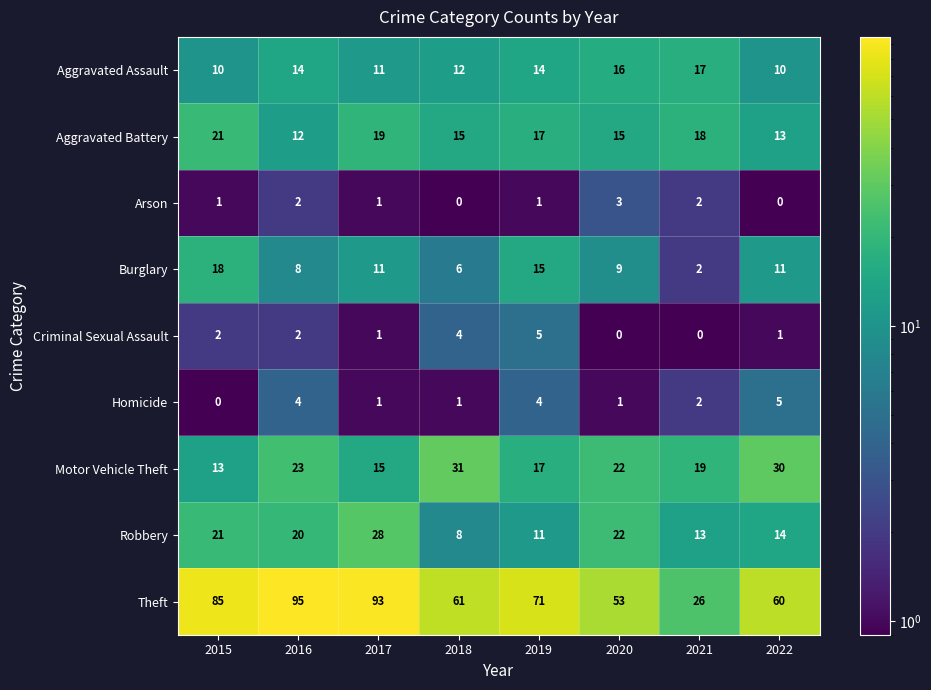

Rank the series at 2018 from lowest to highest value.

Arson, Homicide, Criminal Sexual Assault, Burglary, Robbery, Aggravated Assault, Aggravated Battery, Motor Vehicle Theft, Theft